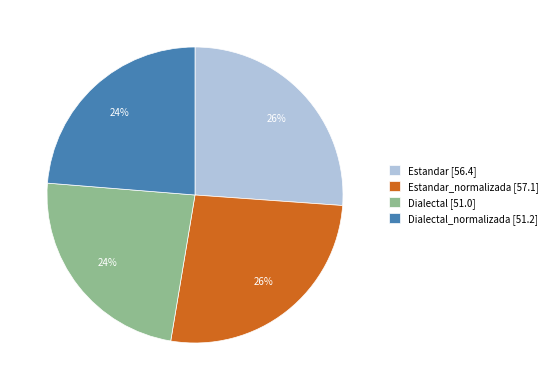

Between Estandar_normalizada [57.1] and Dialectal [51.0], which is larger?

Estandar_normalizada [57.1]